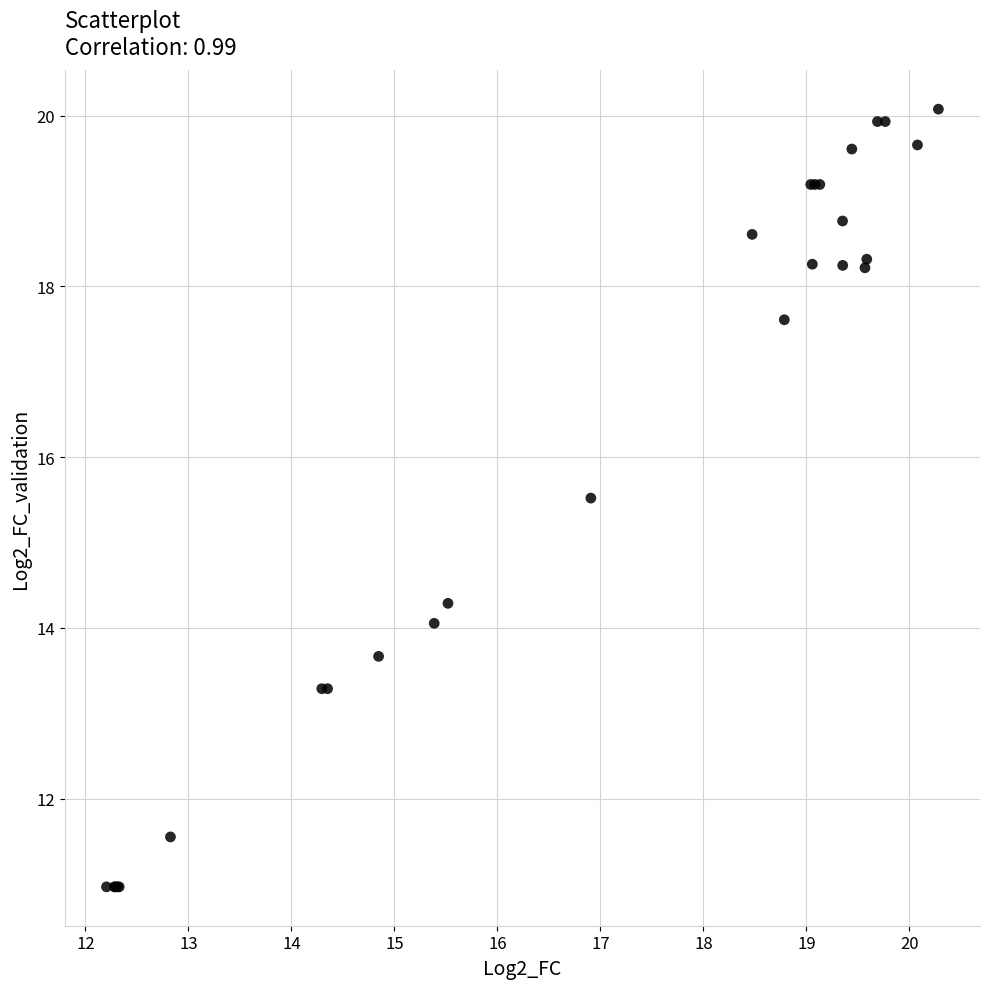

What Y value in the scatter plot is closest to 15?

15.5